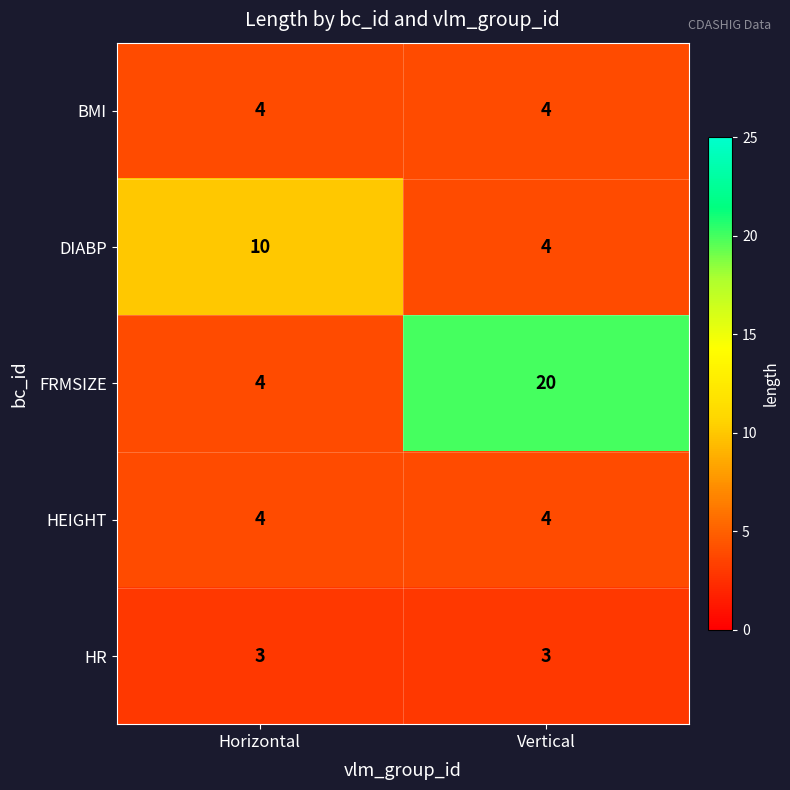

The value of FRMSIZE at Horizontal is 1. True or false?

False